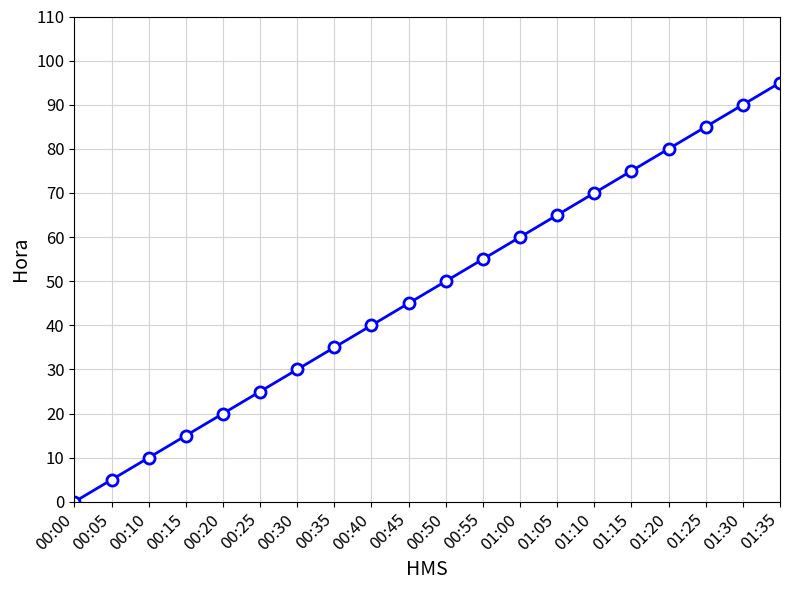

Reading right to left, what are all the values shown in this chart?

01:35=95	01:30=90	01:25=85	01:20=80	01:15=75	01:10=70	01:05=65	01:00=60	00:55=55	00:50=50	00:45=45	00:40=40	00:35=35	00:30=30	00:25=25	00:20=20	00:15=15	00:10=10	00:05=5	00:00=0